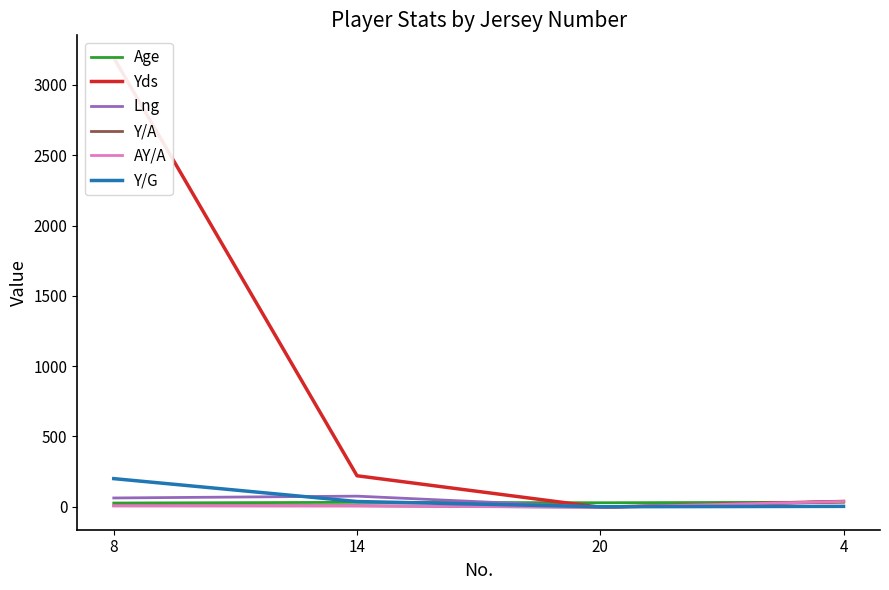

Between 14 and 20, which series saw the biggest shift?

Yds